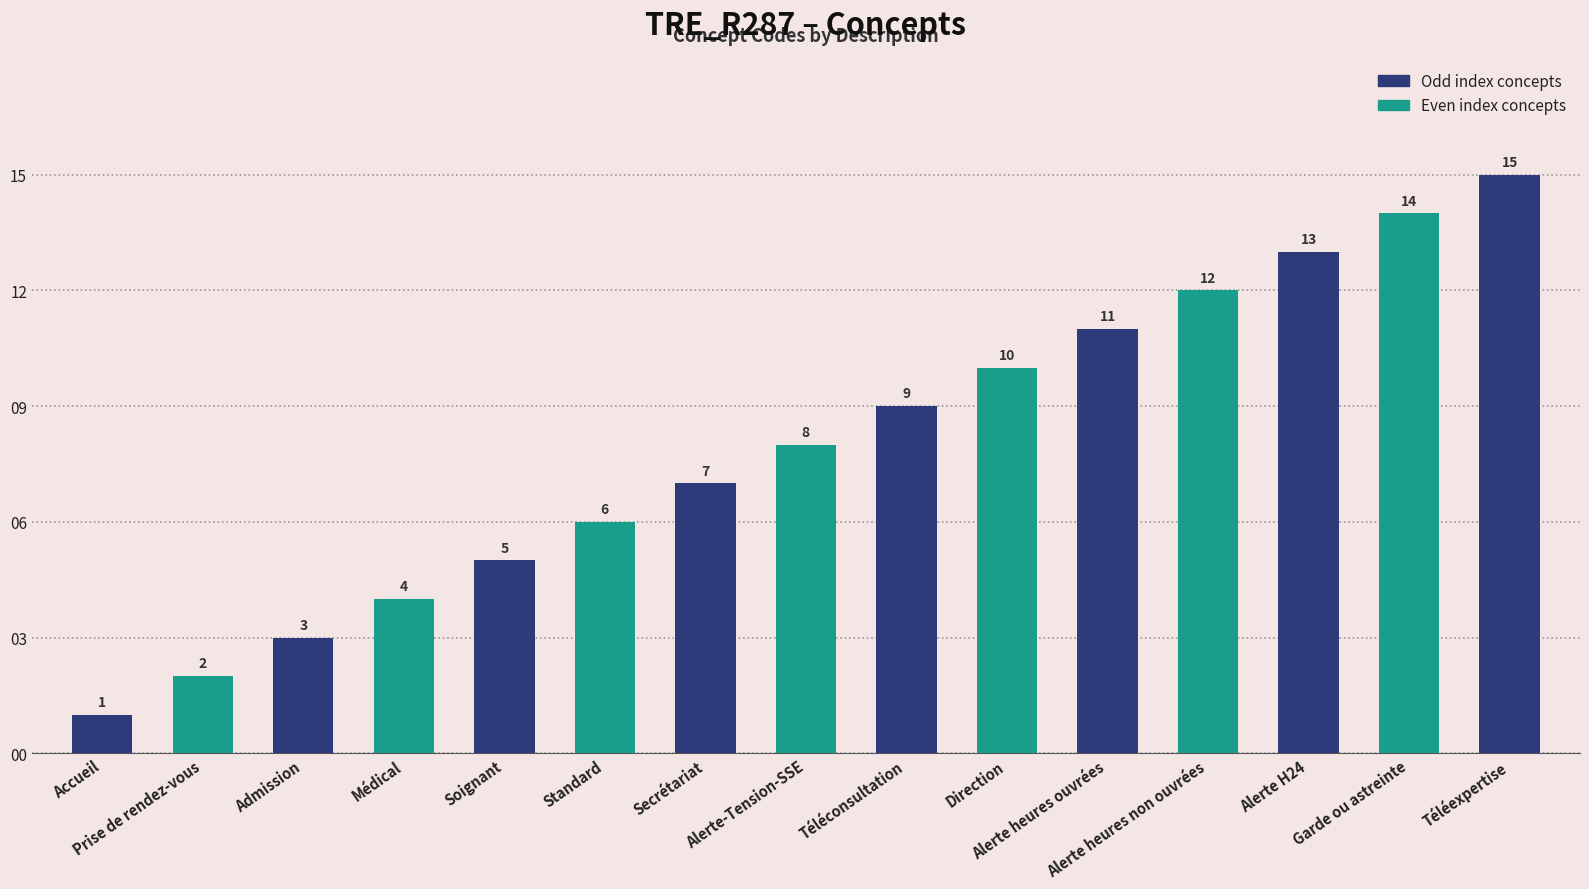

What is the change in value from Accueil to Alerte heures ouvrées?

+10